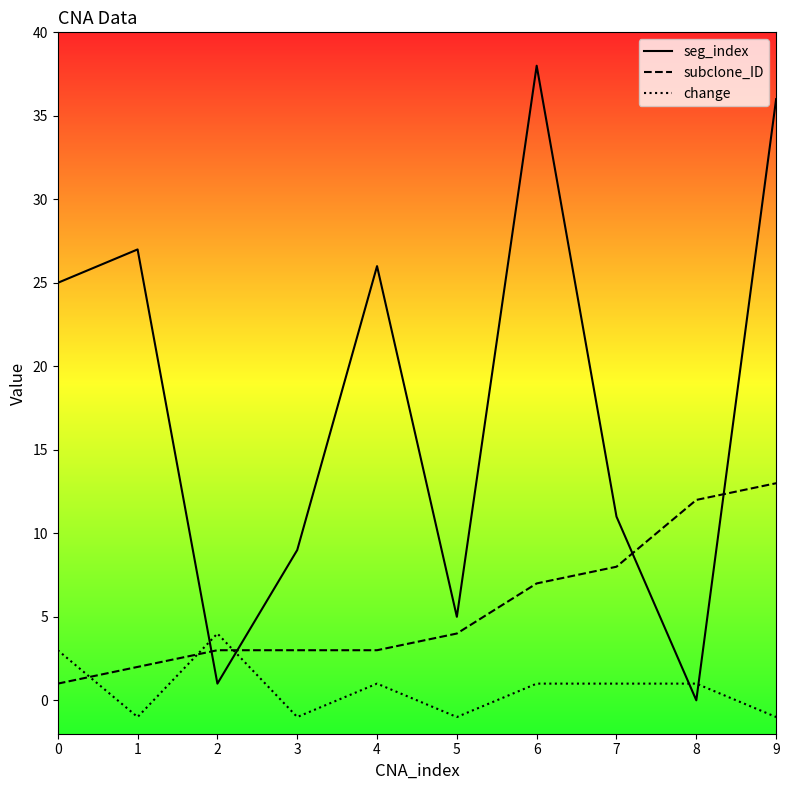

Which series has the largest range (max minus min)?

seg_index